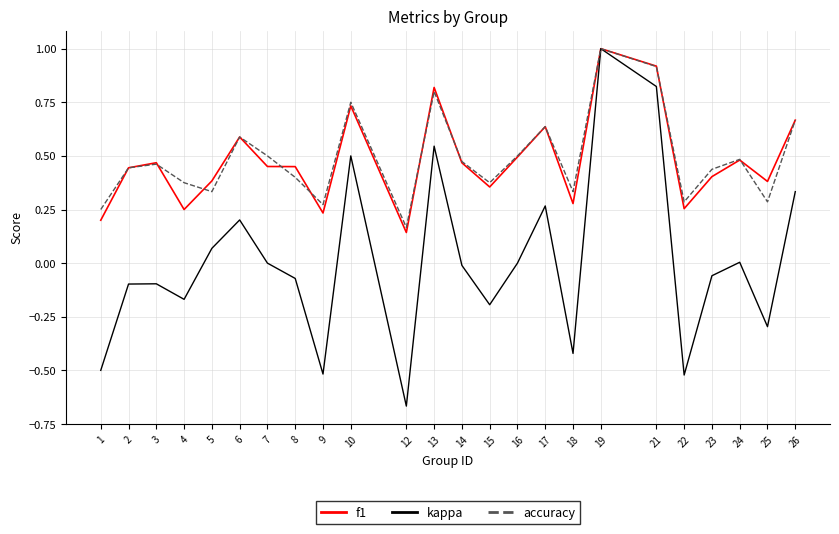

What is the total value across all series at 26?

1.7